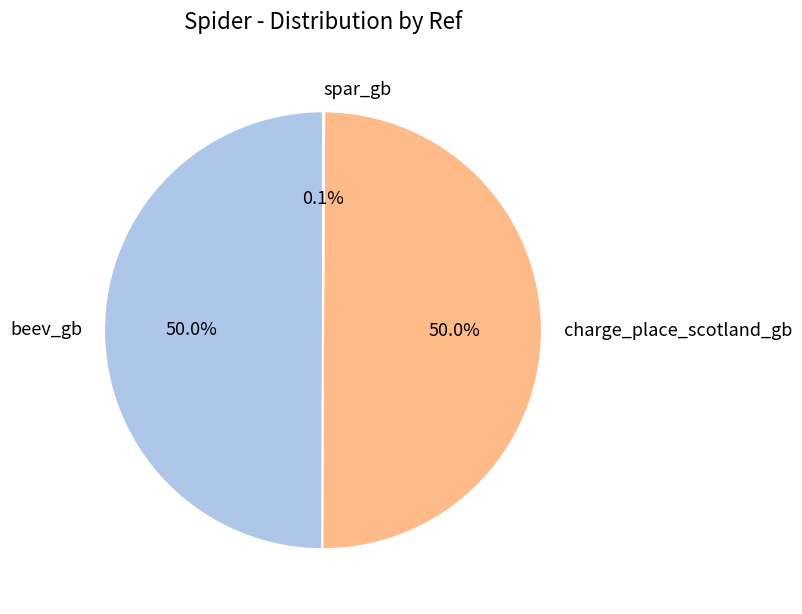

Do charge_place_scotland_gb and beev_gb together represent more than half of the pie?

Yes